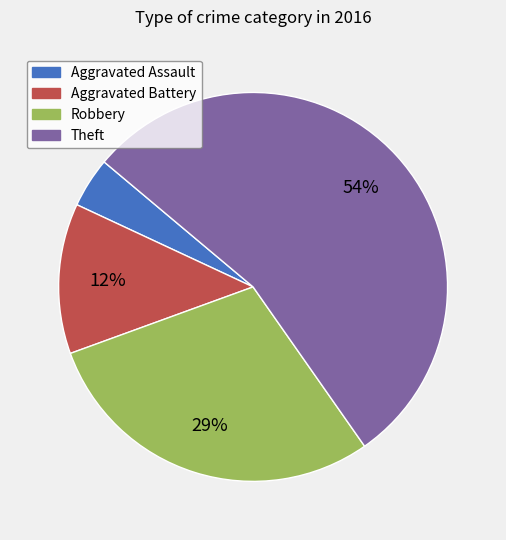

Which has a higher value, Aggravated Battery or Aggravated Assault?

Aggravated Battery